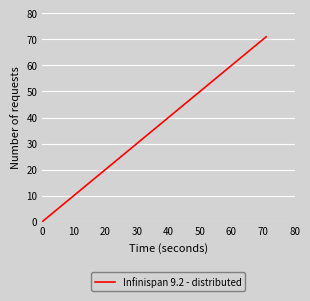

What is the maximum value shown in the chart?

71